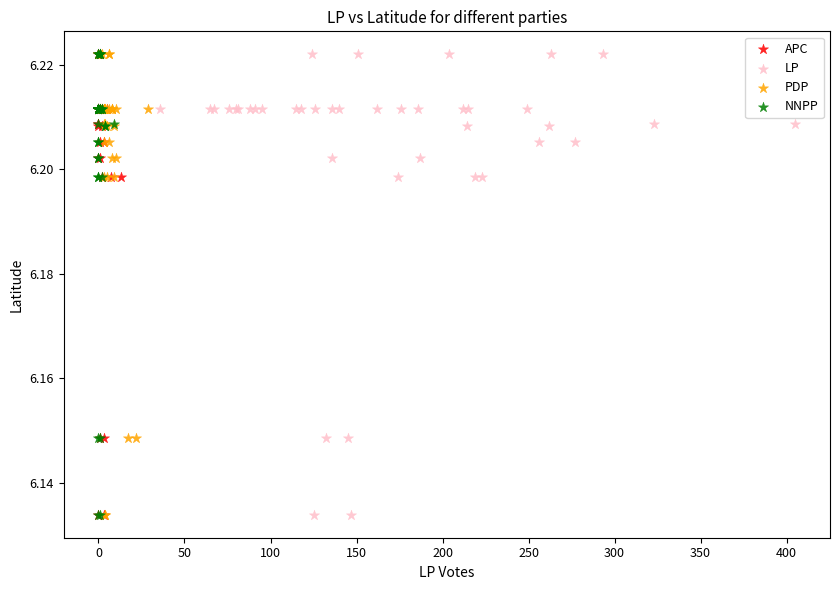

What are all the series names shown in the legend?

APC, LP, PDP, NNPP